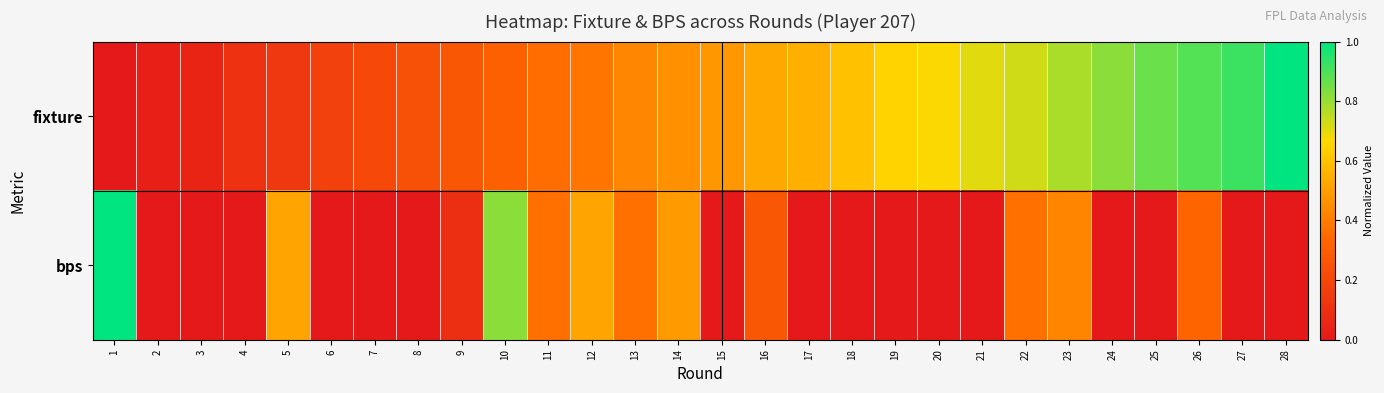

What is the greatest value displayed?

1.0